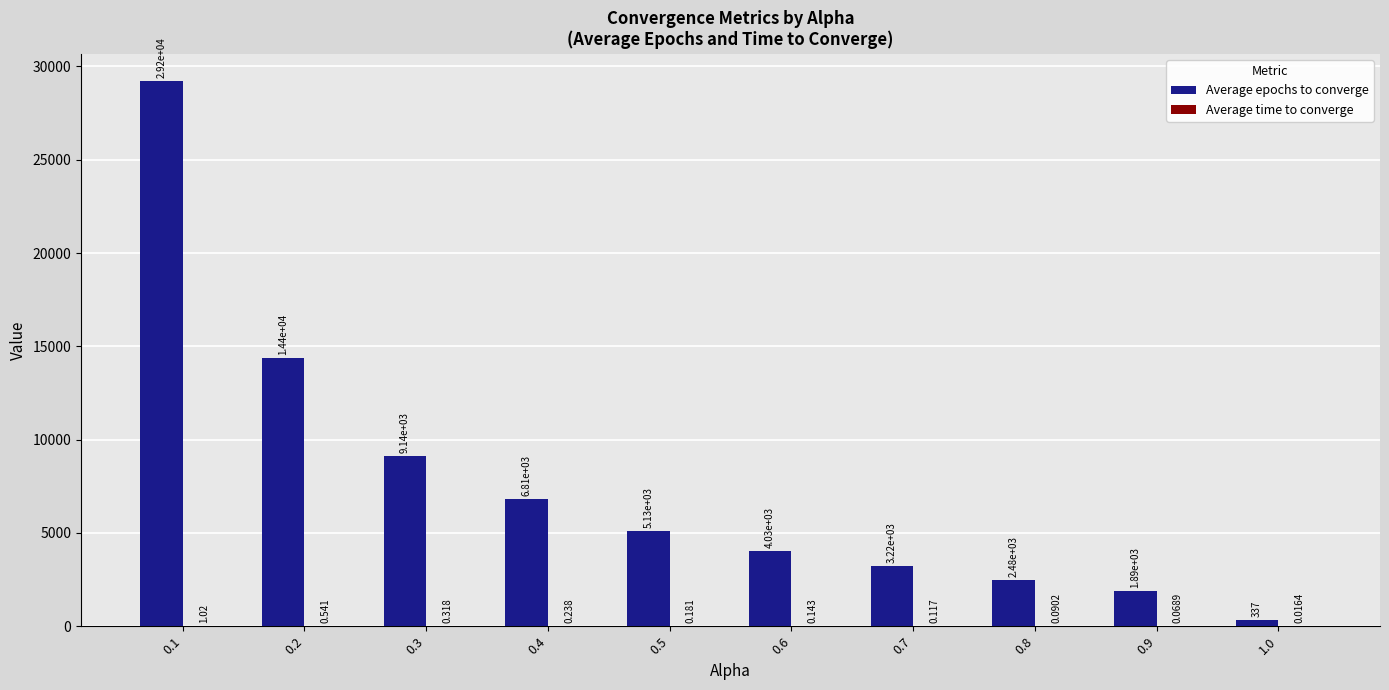

Are the bars grouped side by side (vs. stacked)?

Yes